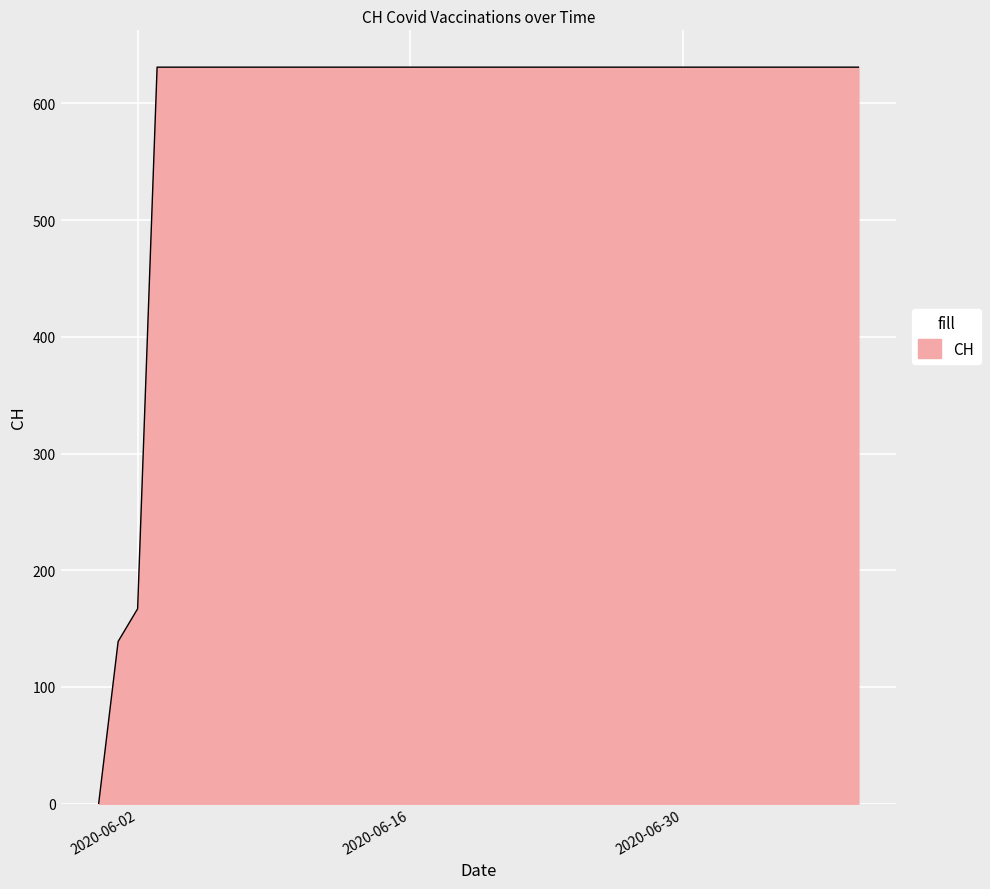

How many lines are shown in the chart?

1